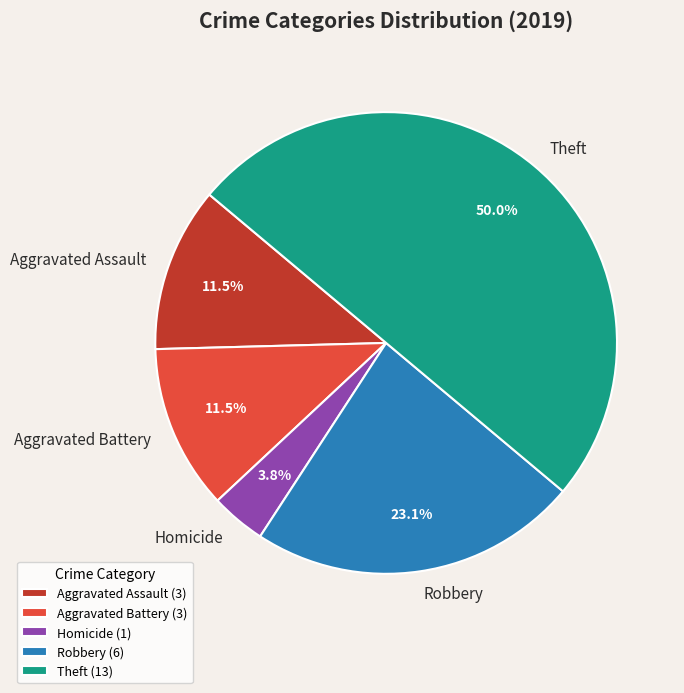

Do Robbery and Aggravated Assault together represent more than half of the pie?

No